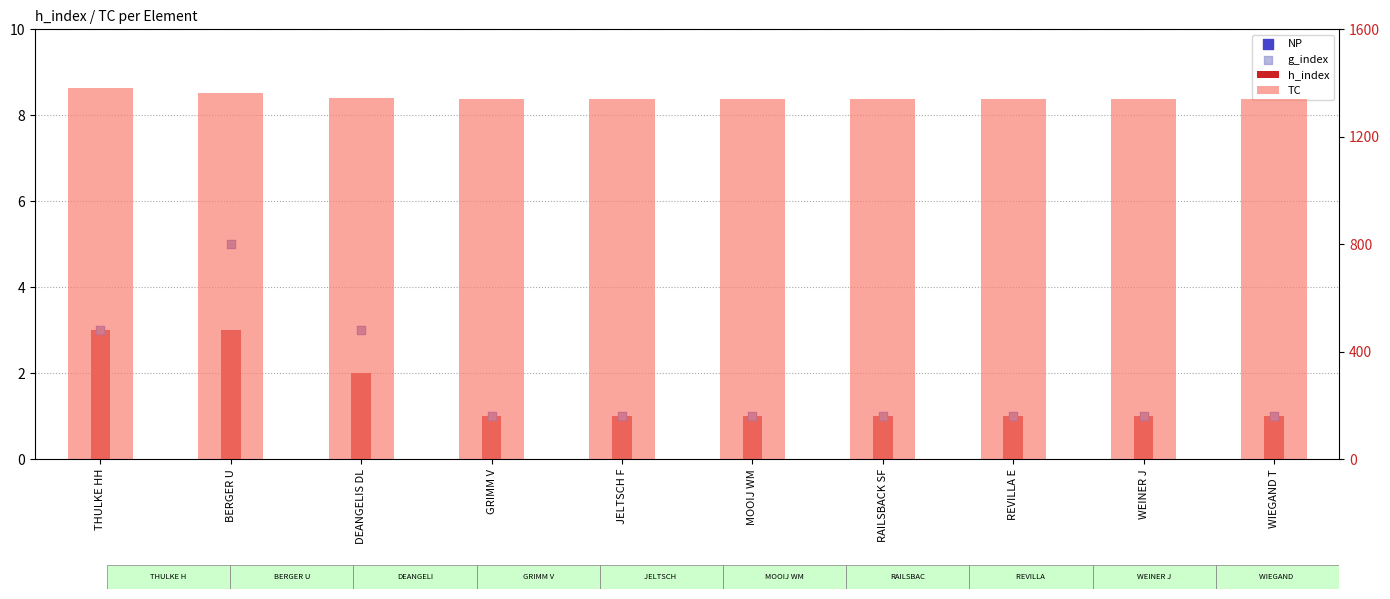

Which series has the widest spread of Y values?

TC